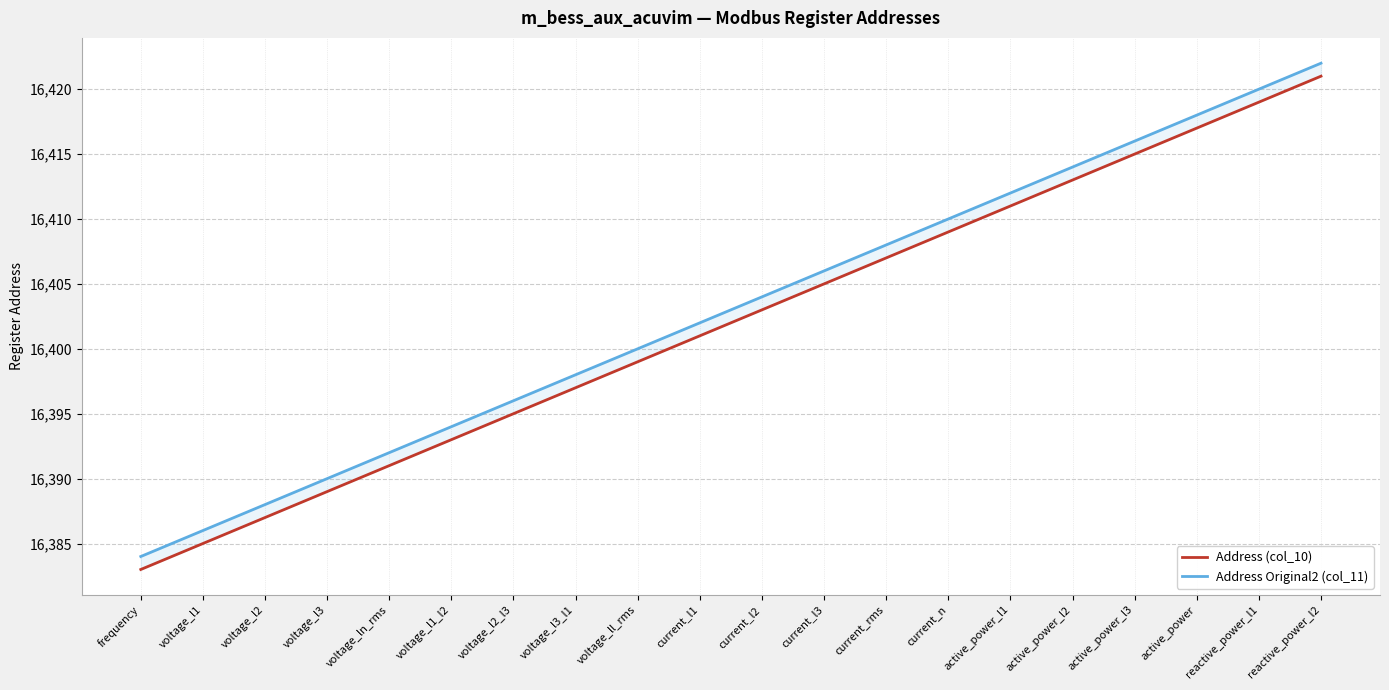

Does the chart display data point markers on the line(s)?

No